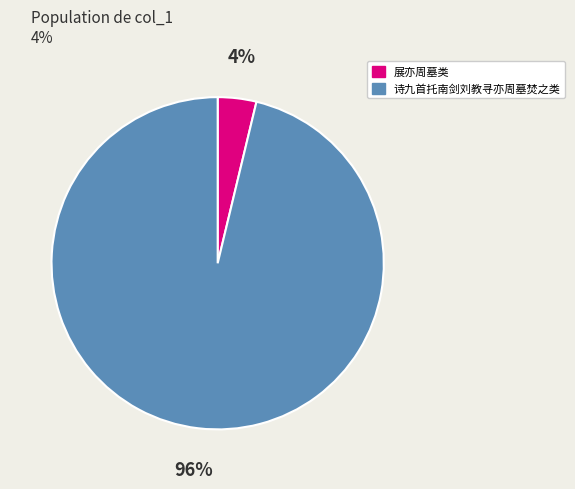

To the nearest percent, what is the average slice percentage?

50%